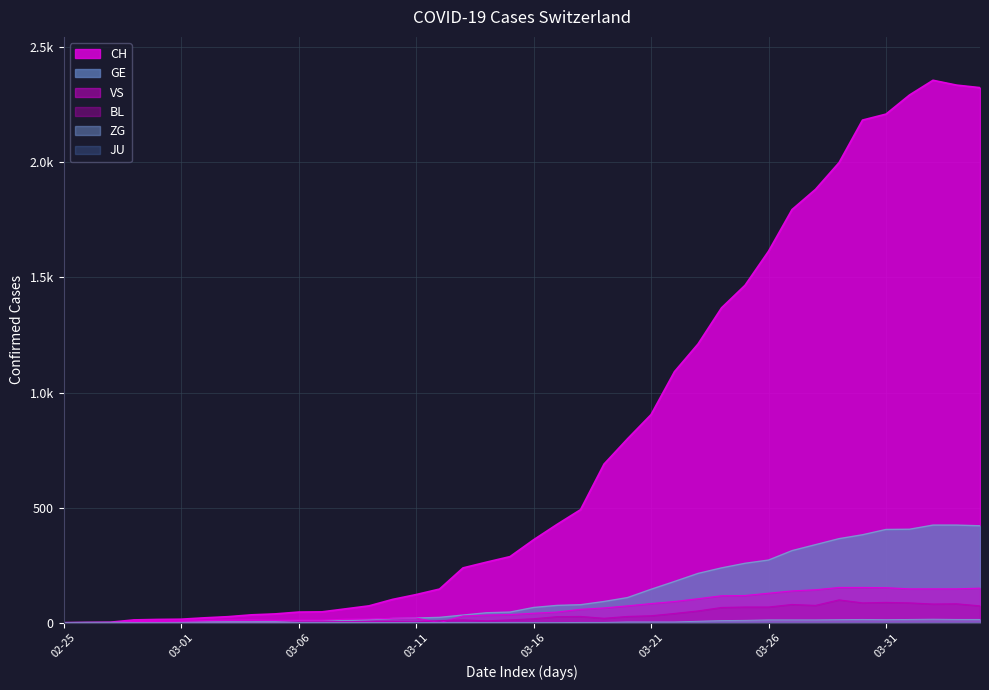

At which label is BL closest to 49?

2020-03-23